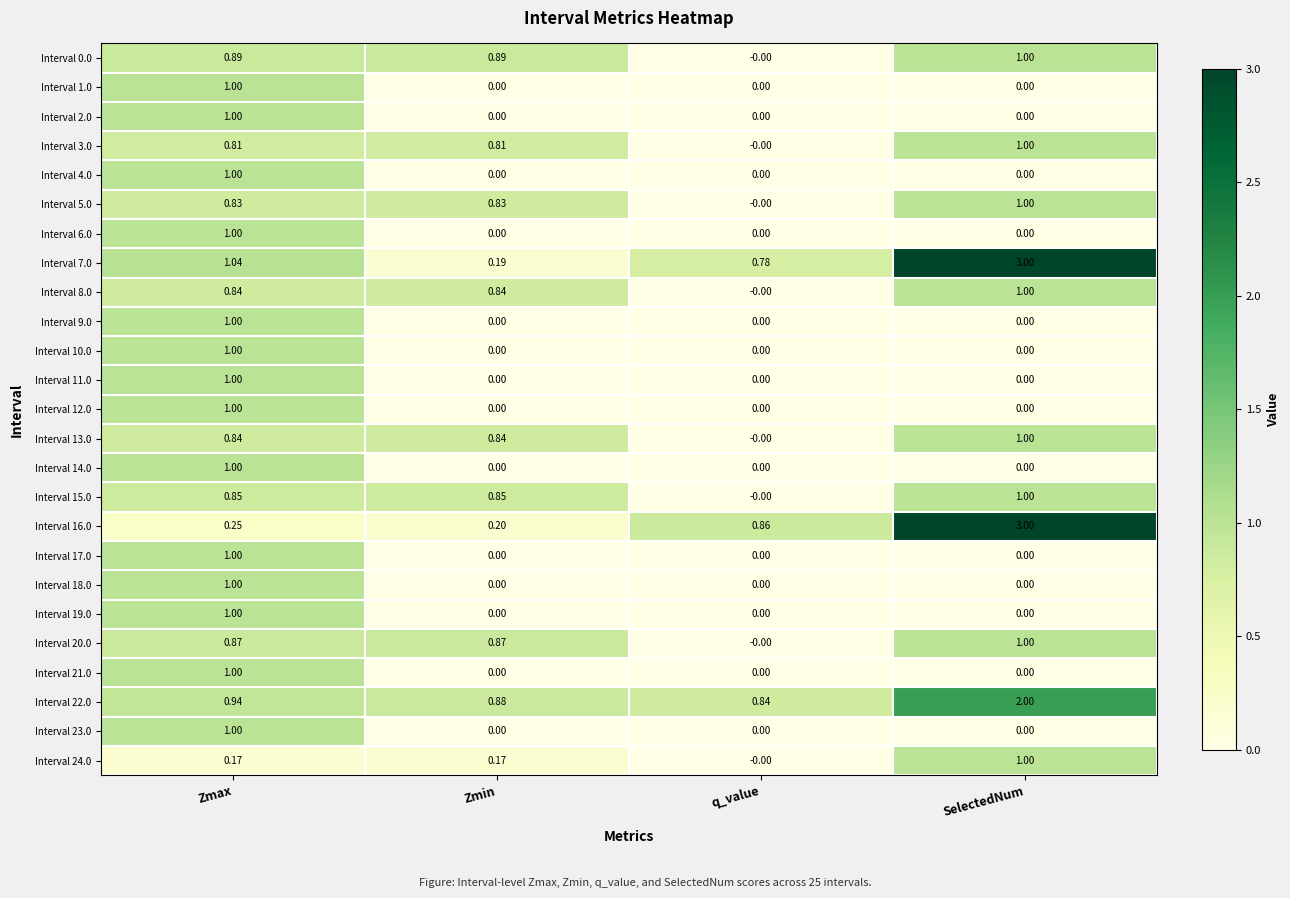

Is the value of Interval 12.0 at q_value greater than the value of Interval 20.0 at Zmin?

No